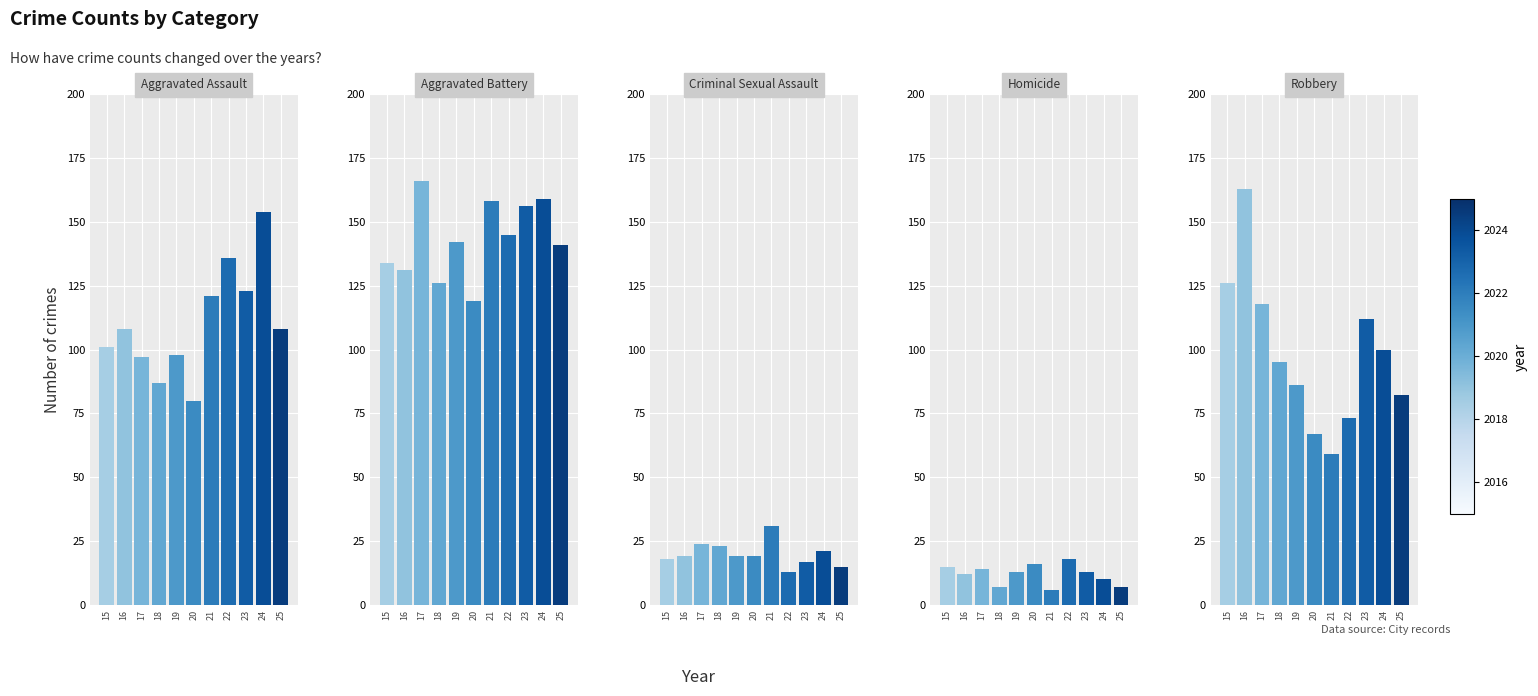

What is the sum of the Aggravated Battery values at 16 and 17?

297